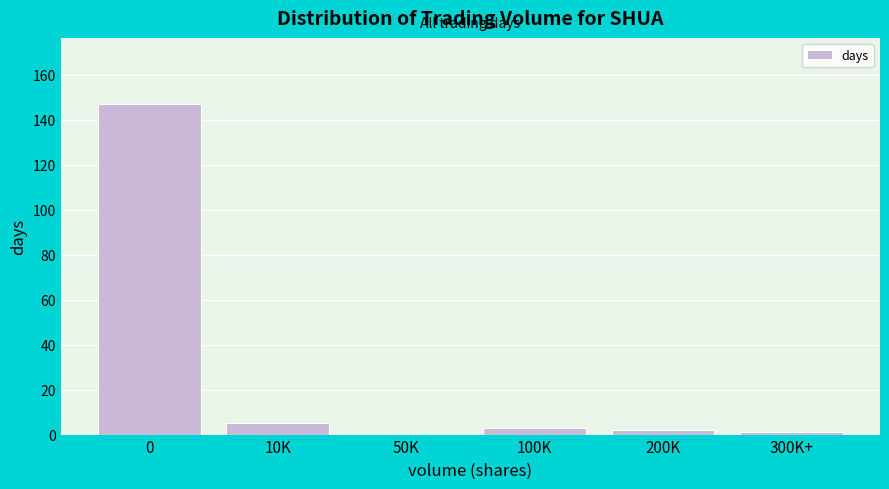

Reading left to right, what are all the values shown in this chart?

0=147	10K=5	50K=0	100K=3	200K=2	300K+=1